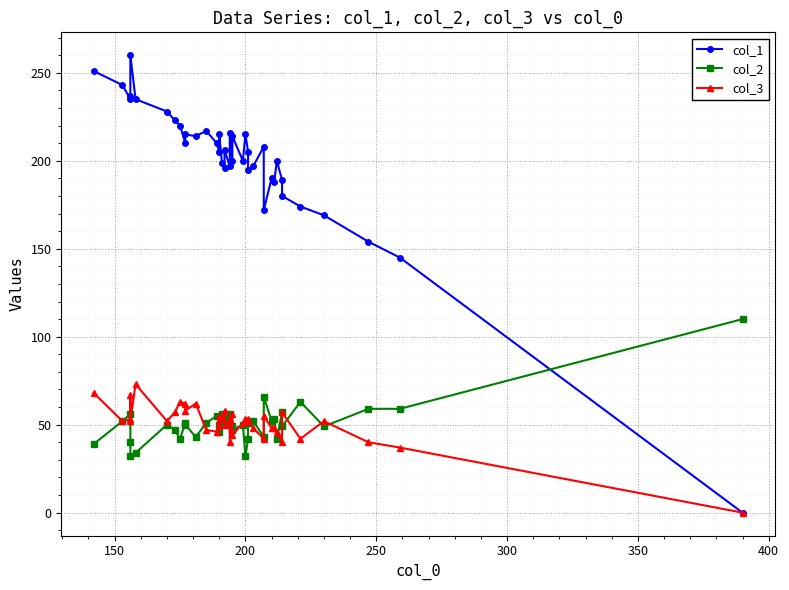

What is the value of the col_2 point at the 30th from the left?

66